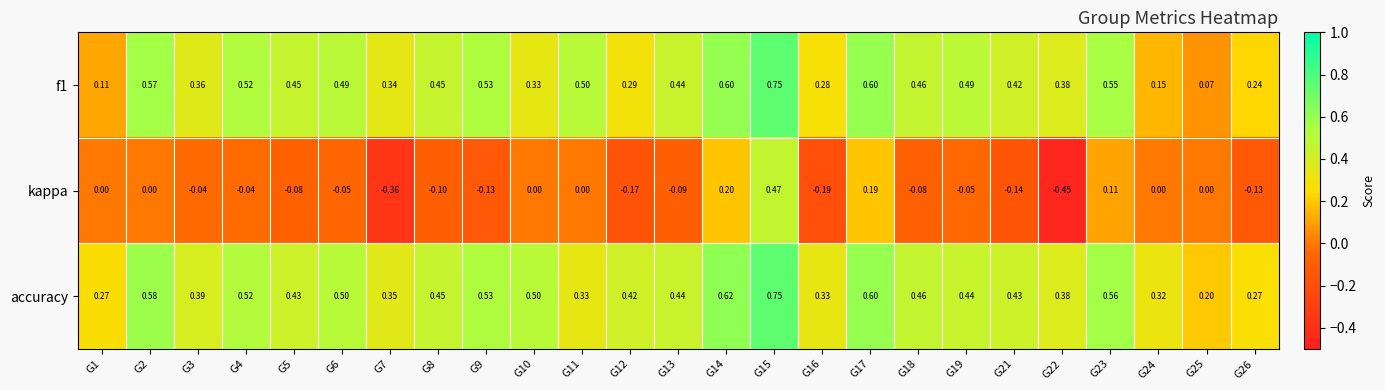

How many distinct data groups are displayed?

3